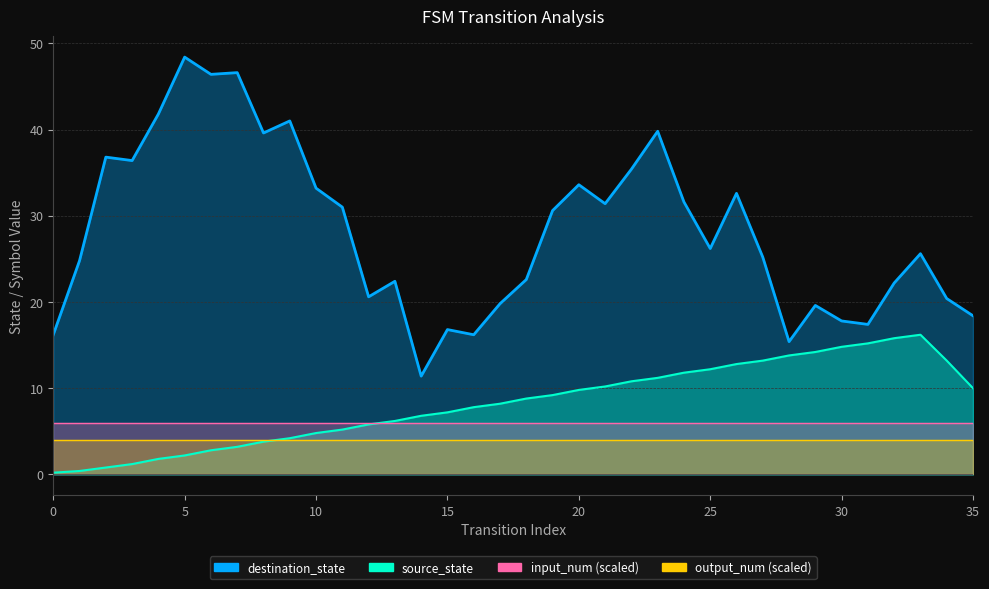

Count the number of categories in the chart.

36